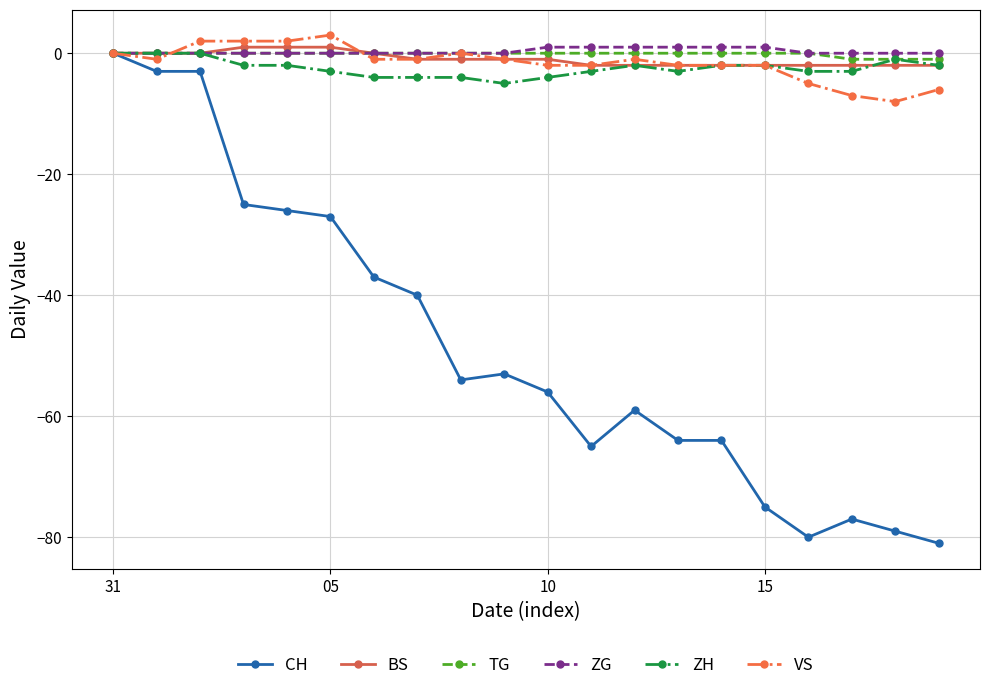

True or false: ZH has more than 0 interior local peaks.

True